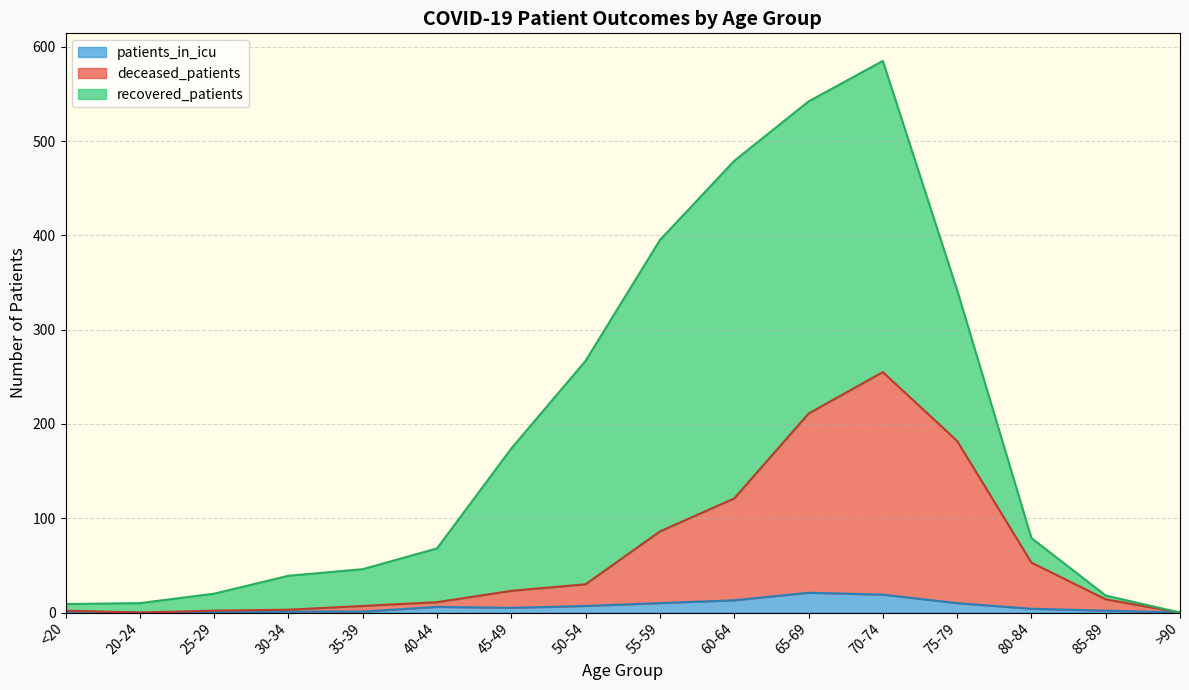

Is the value of patients_in_icu at 40-44 greater than the value of deceased_patients at 80-84?

No